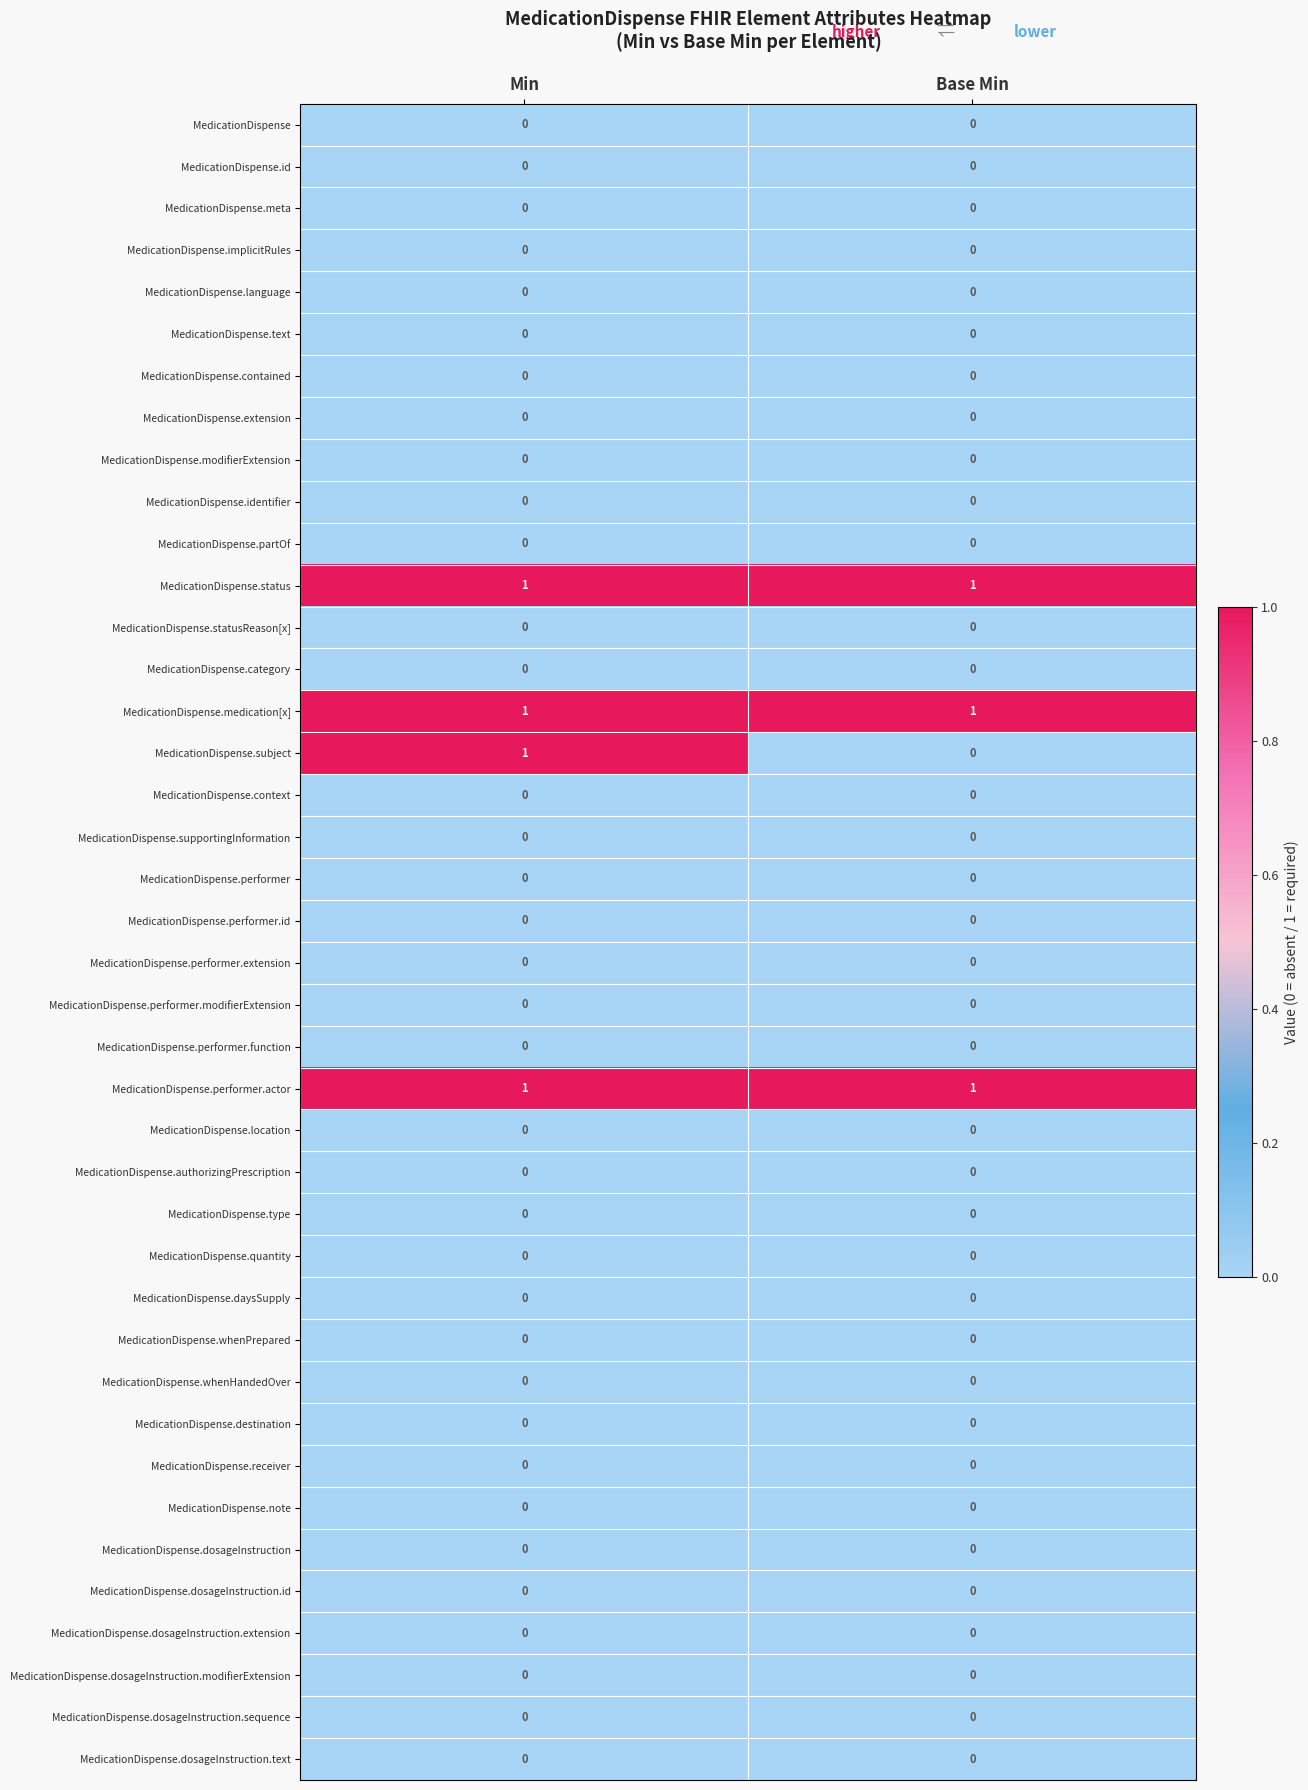

Which series has the widest spread of values?

MedicationDispense.subject